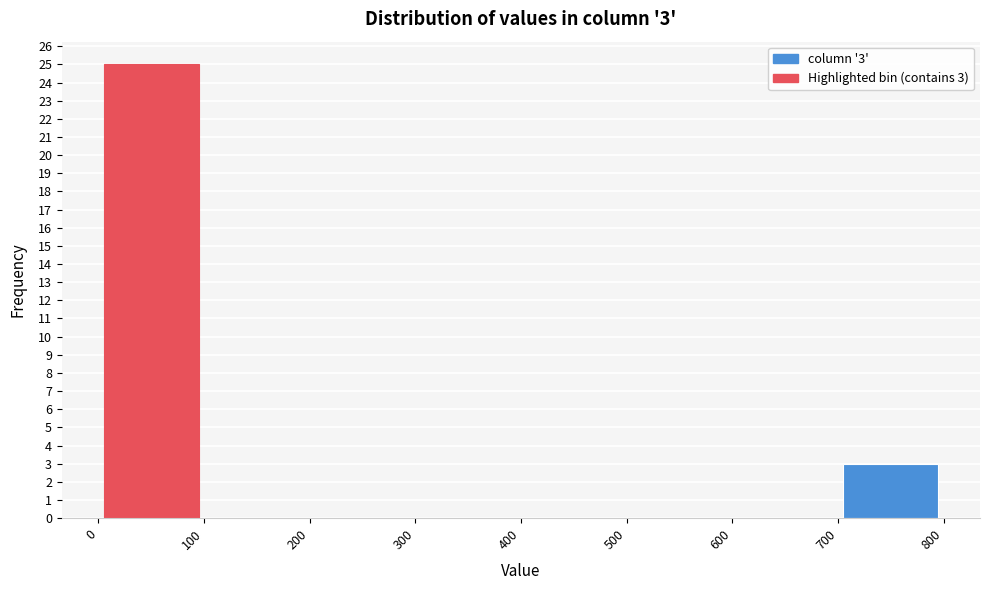

Which range on the x-axis has the tallest bar?

0 to 100